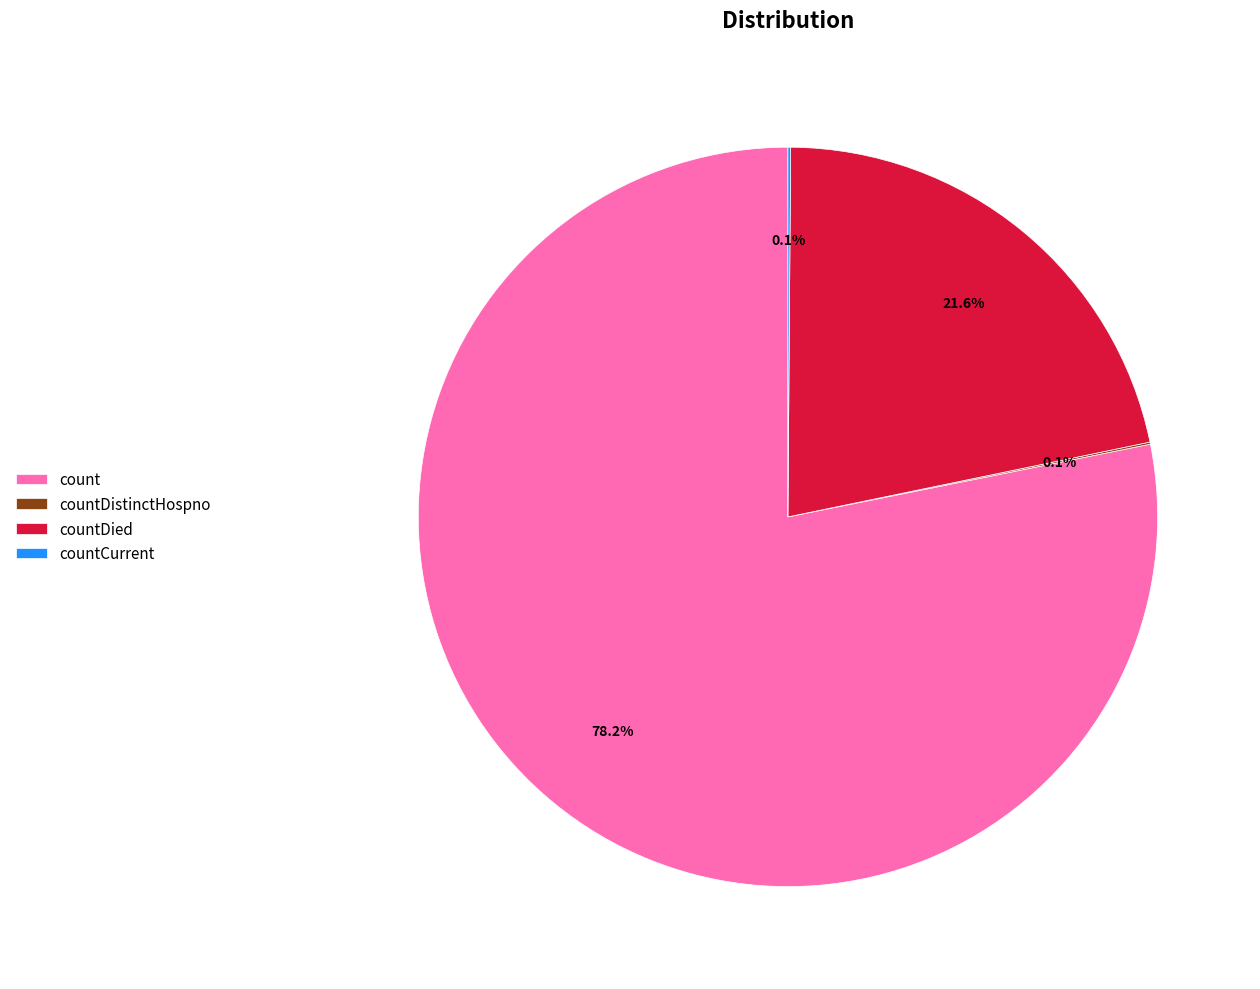

Which category has the biggest portion of the pie?

count